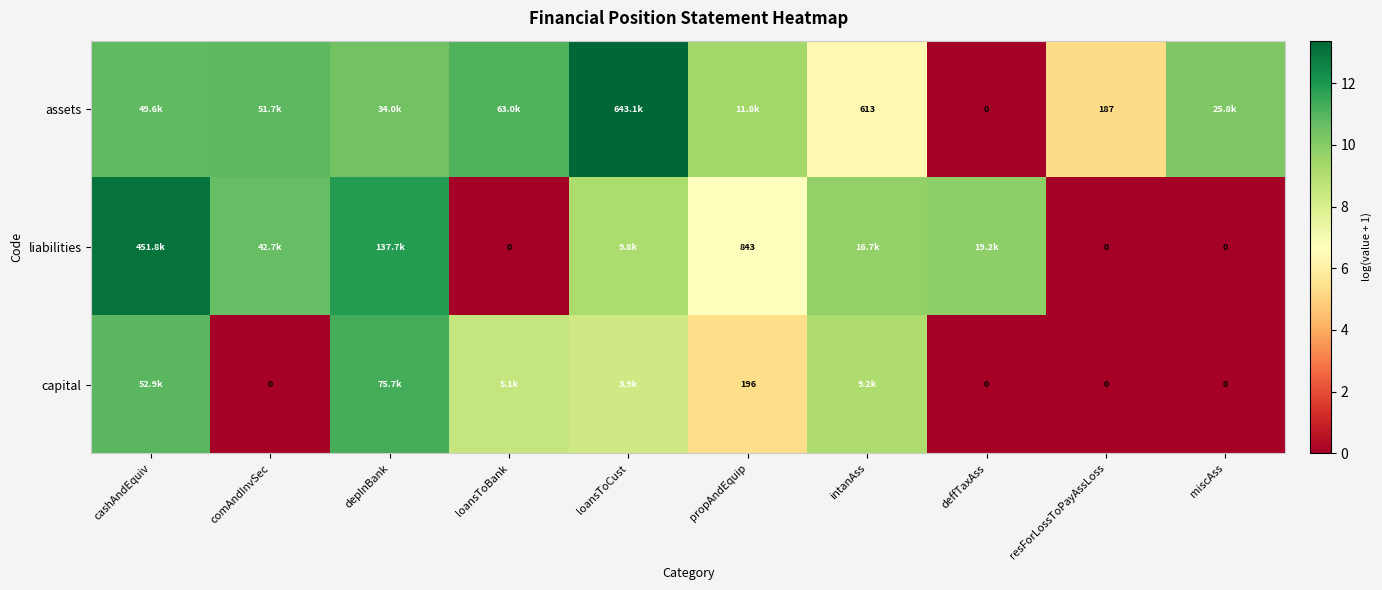

List the series in order of their peak value, lowest first.

capital, liabilities, assets